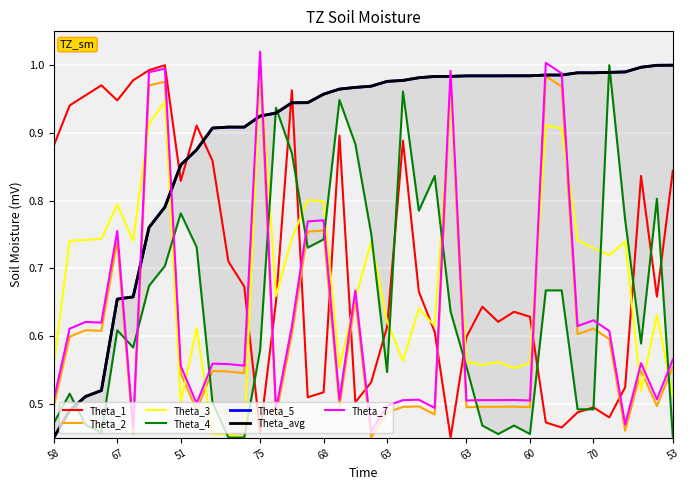

How many lines are shown in the chart?

6